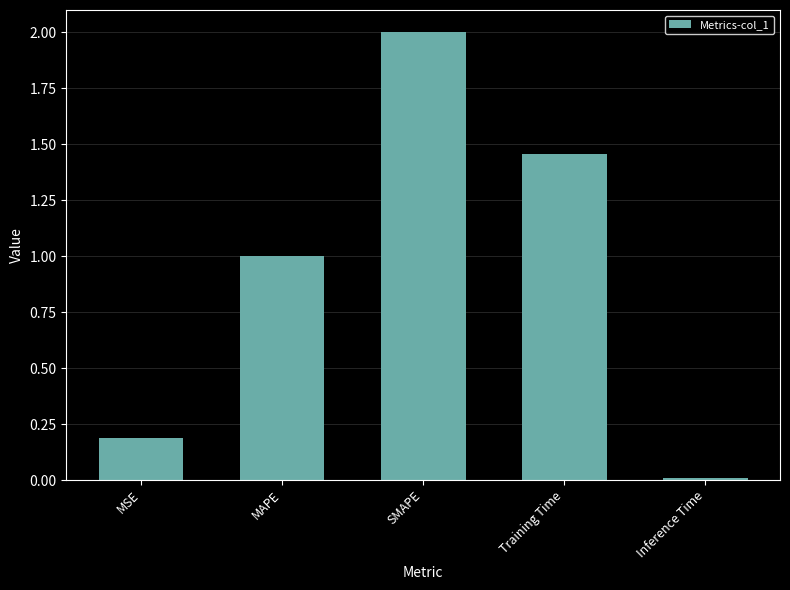

How many distinct data groups are displayed?

1